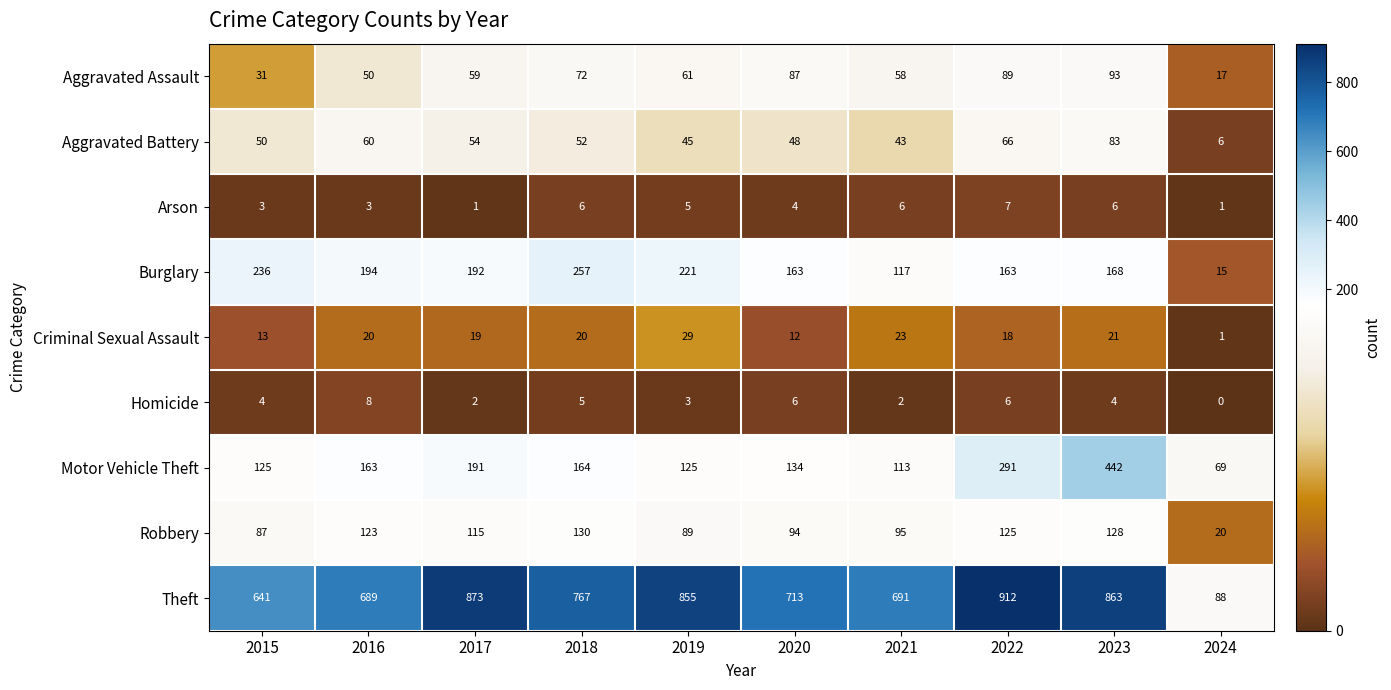

What is the difference between the maximum and minimum values in the Aggravated Battery series?

77